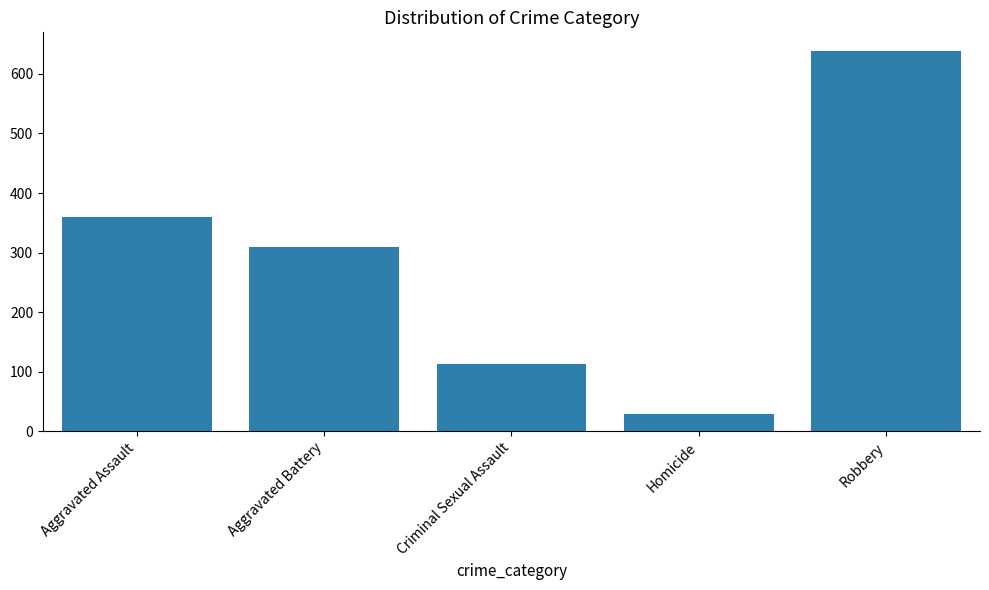

List the labels in order of value, smallest first.

Homicide, Criminal Sexual Assault, Aggravated Battery, Aggravated Assault, Robbery